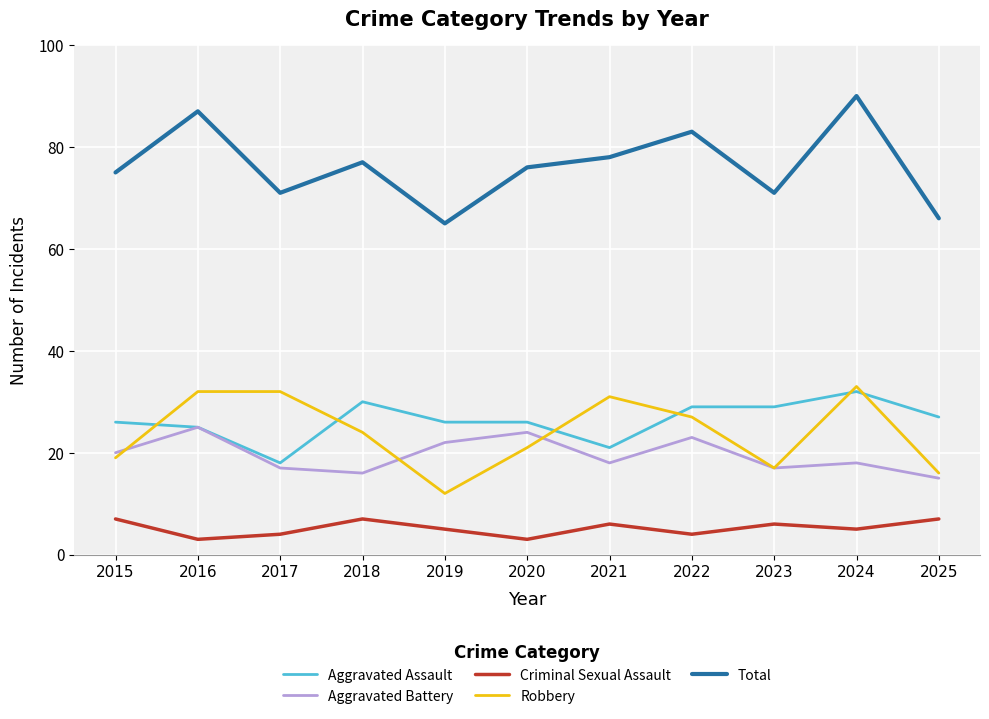

Does the chart display data point markers on the line(s)?

No